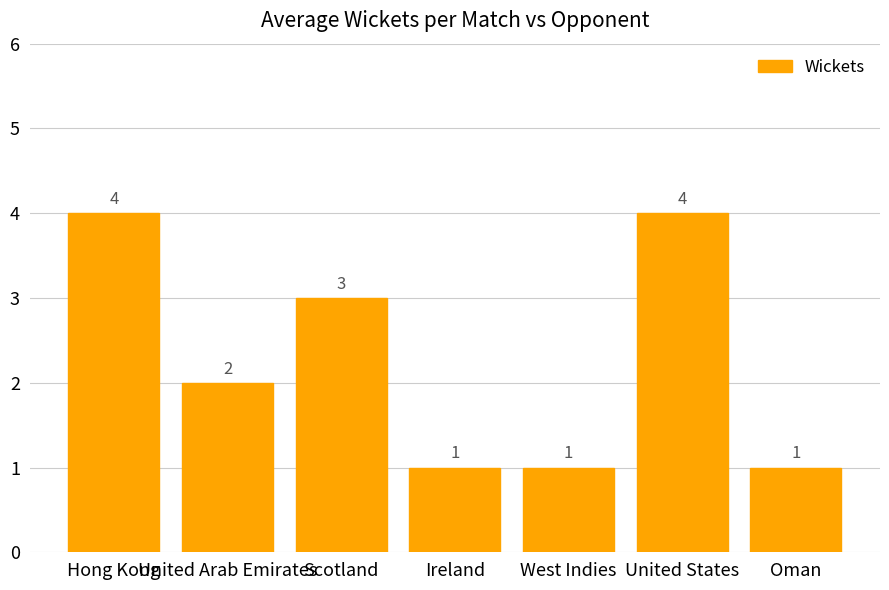

True or false: the data shows 0 at West Indies.

False